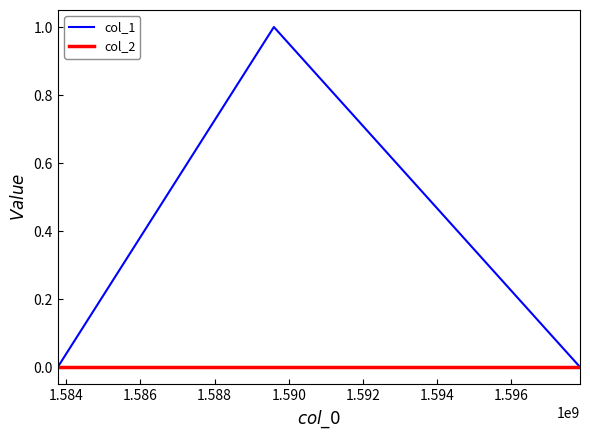

List the series in order of their peak value, highest first.

col_1, col_2